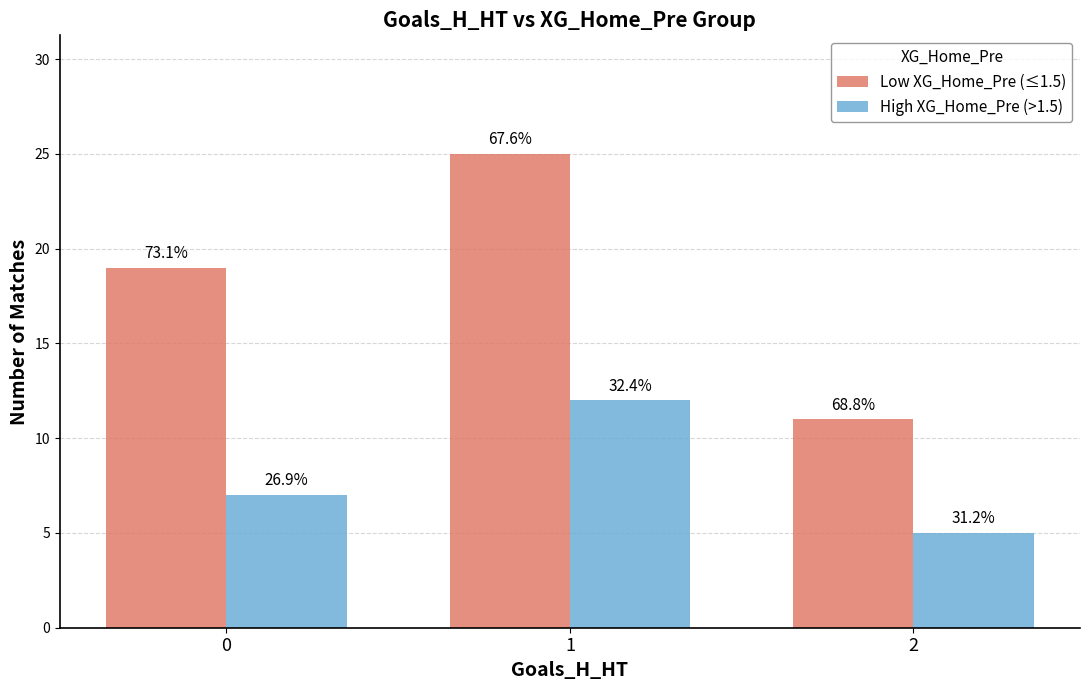

List the series in order of their overall mean, highest first.

Low XG_Home_Pre (≤1.5), High XG_Home_Pre (>1.5)